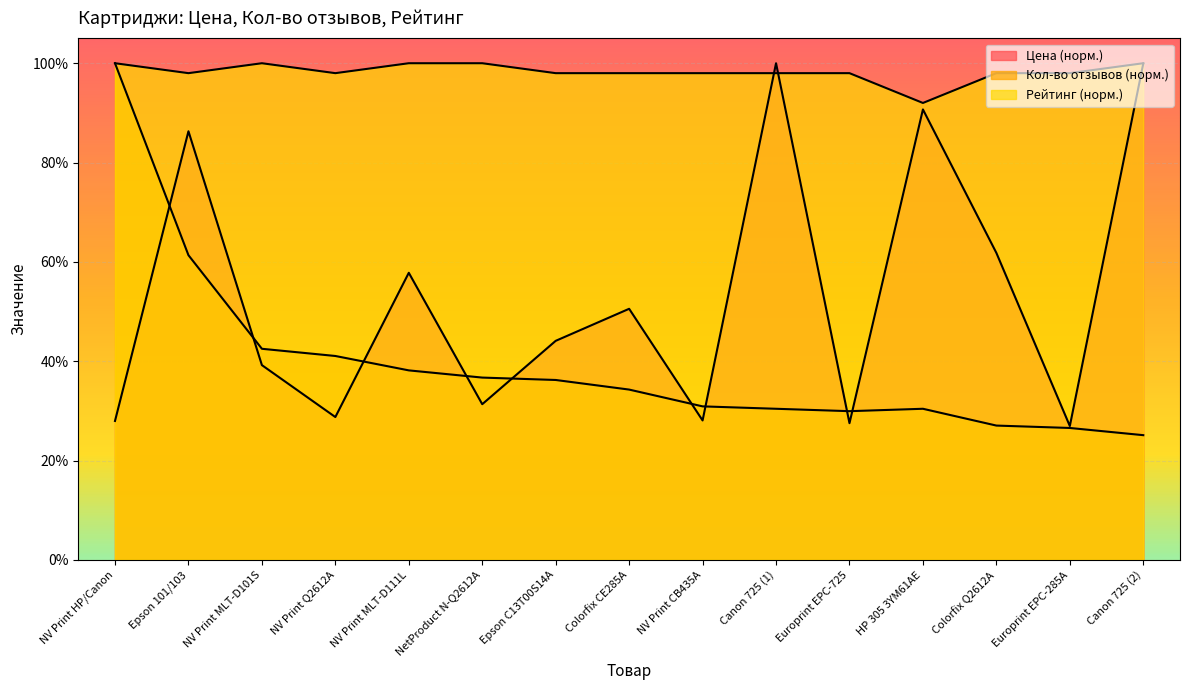

Rank the series by their average value, from highest to lowest.

Рейтинг, Цена, Кол-во отзывов